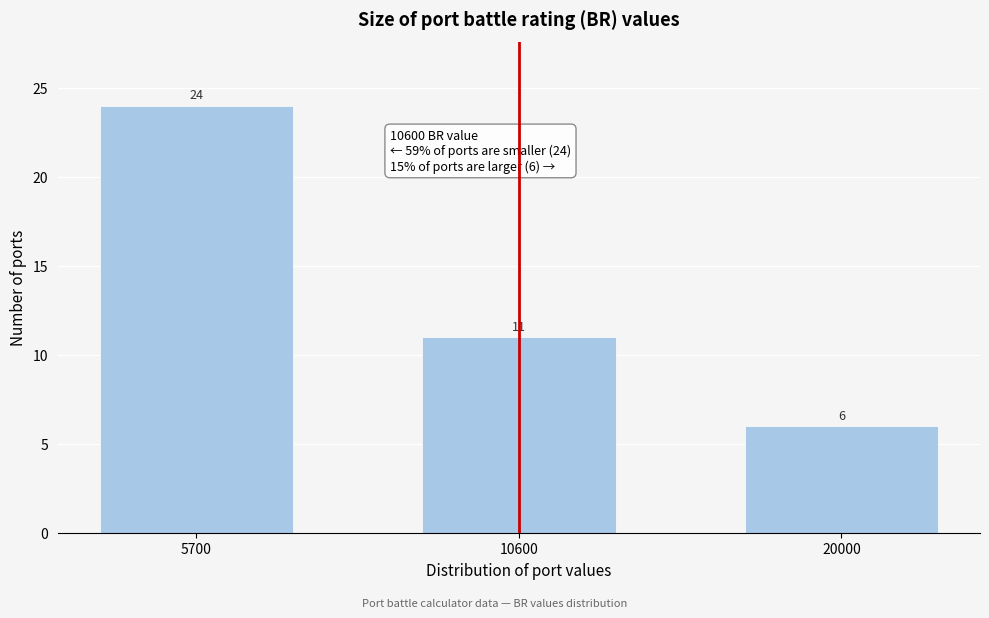

Reading left to right, list all the values displayed in this chart.

5700=24	10600=11	20000=6